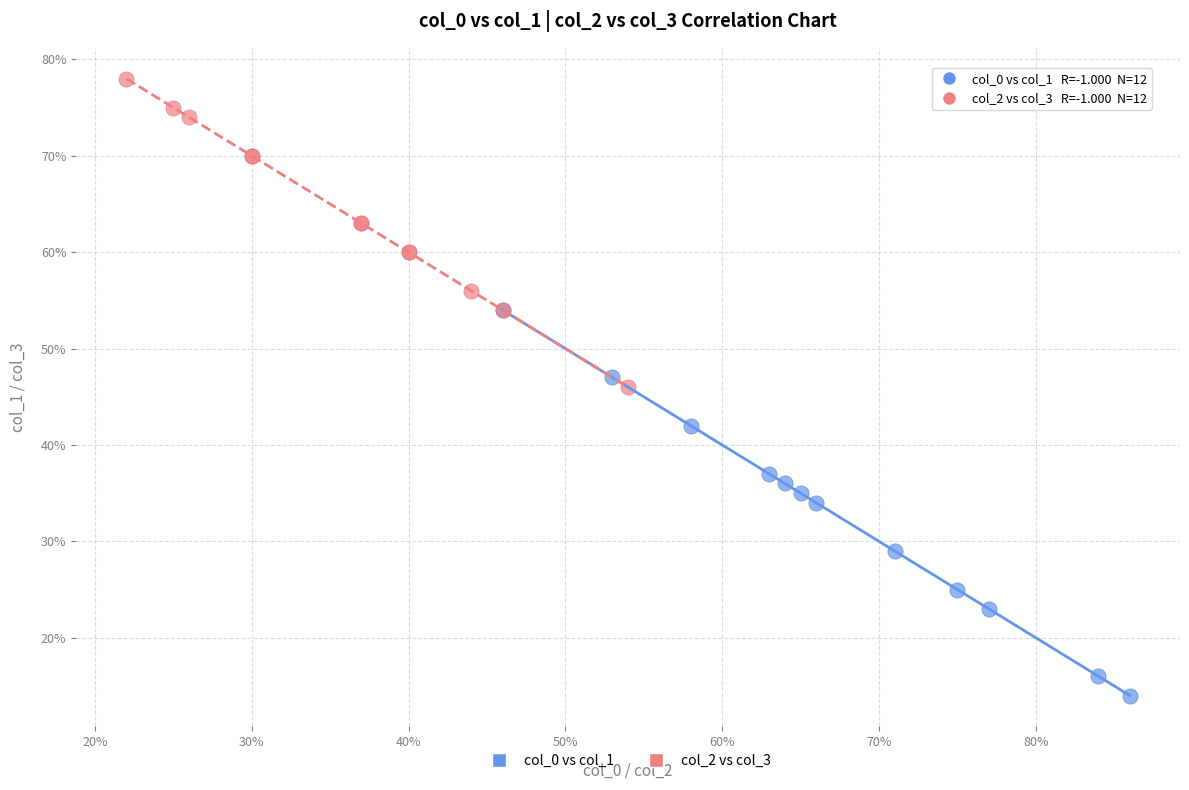

Which series has the largest Y range (max minus min)?

col_0 vs col_1